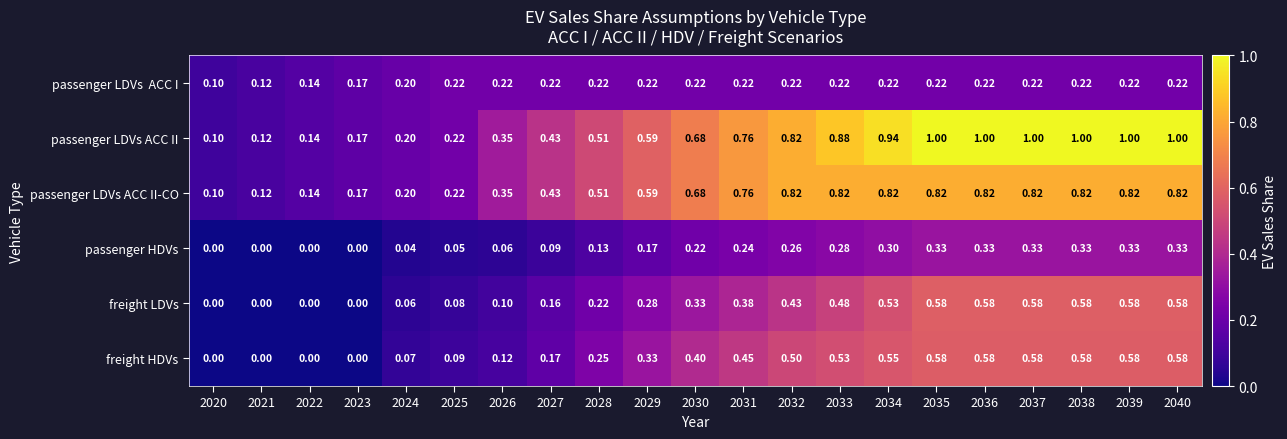

Is the value of passenger LDVs ACC II-CO at 2036 greater than the value of passenger HDVs at 2037?

Yes